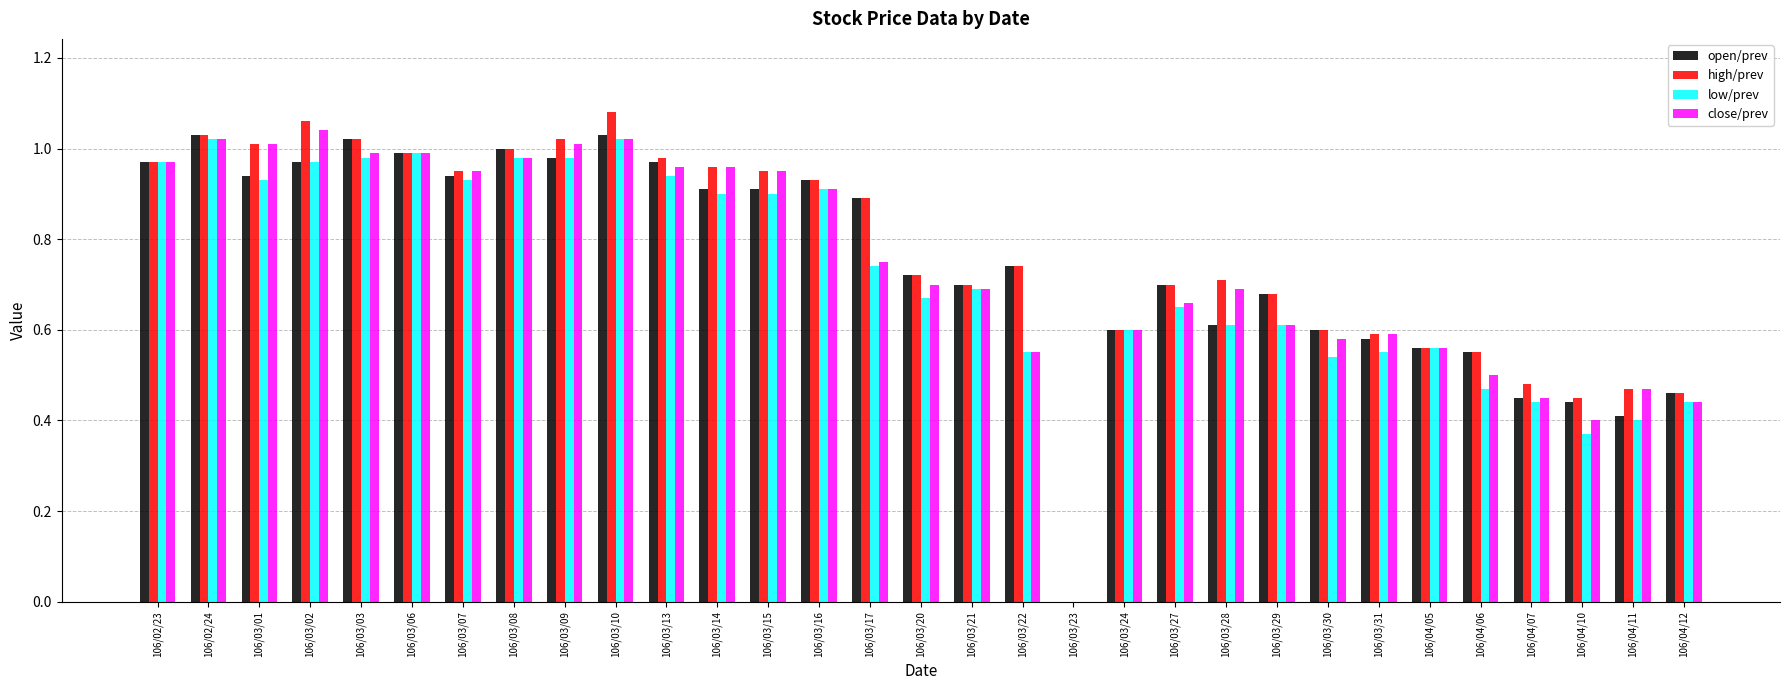

Is the value of high/prev at 106/03/23 greater than the value of low/prev at 106/04/11?

No